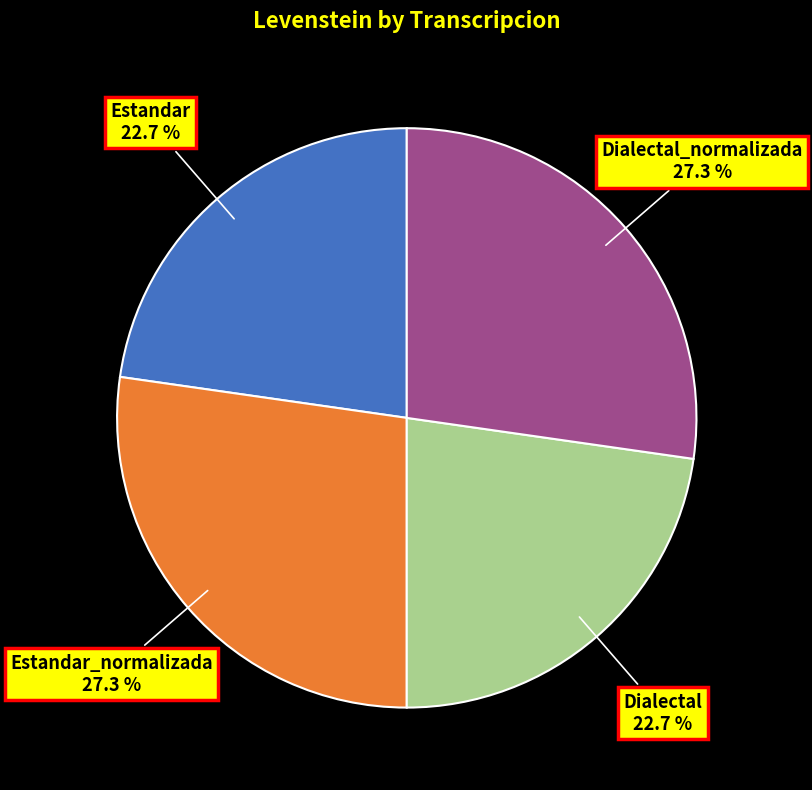

What percentage is NOT represented by Dialectal?

77.3%